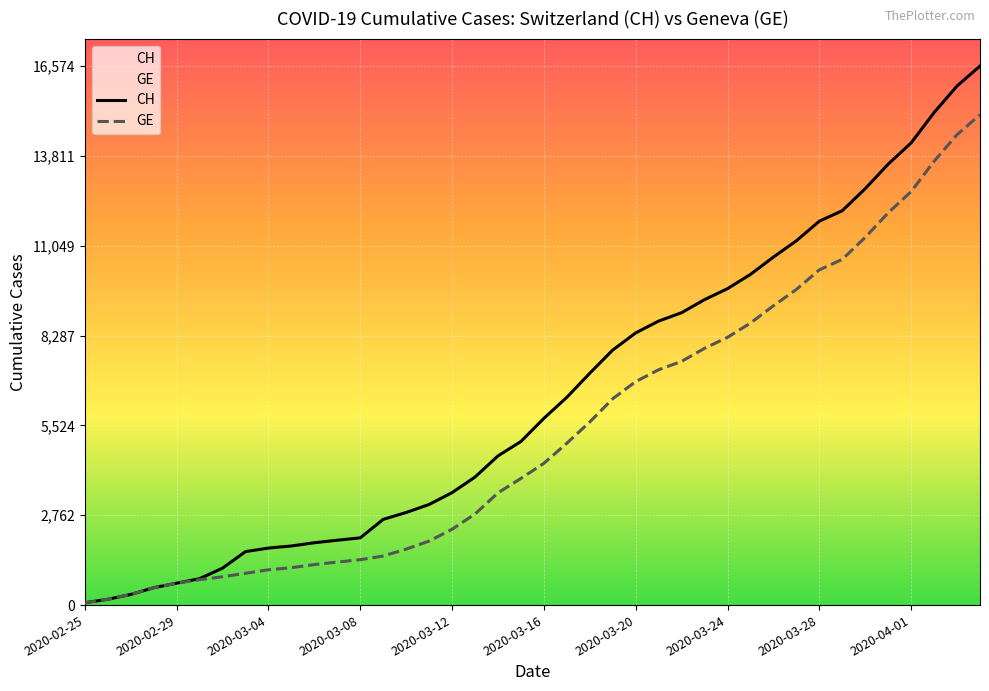

What is the total value across all series at 2020-04-02?

28791